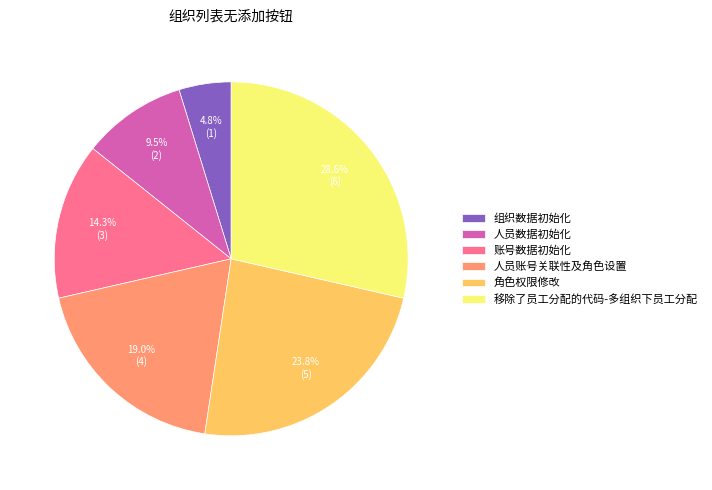

What percentage is the 人员账号关联性及角色设置 slice, to the nearest percent?

19%